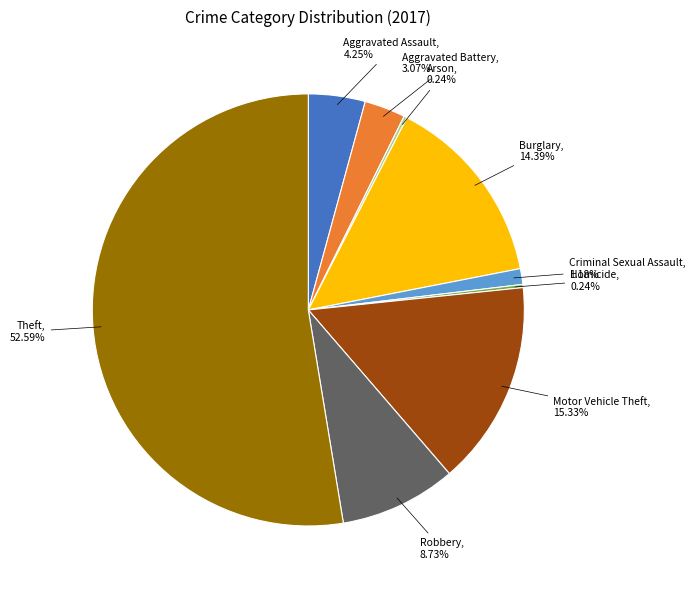

What percentage do Motor Vehicle Theft and Theft together represent?

67.9%